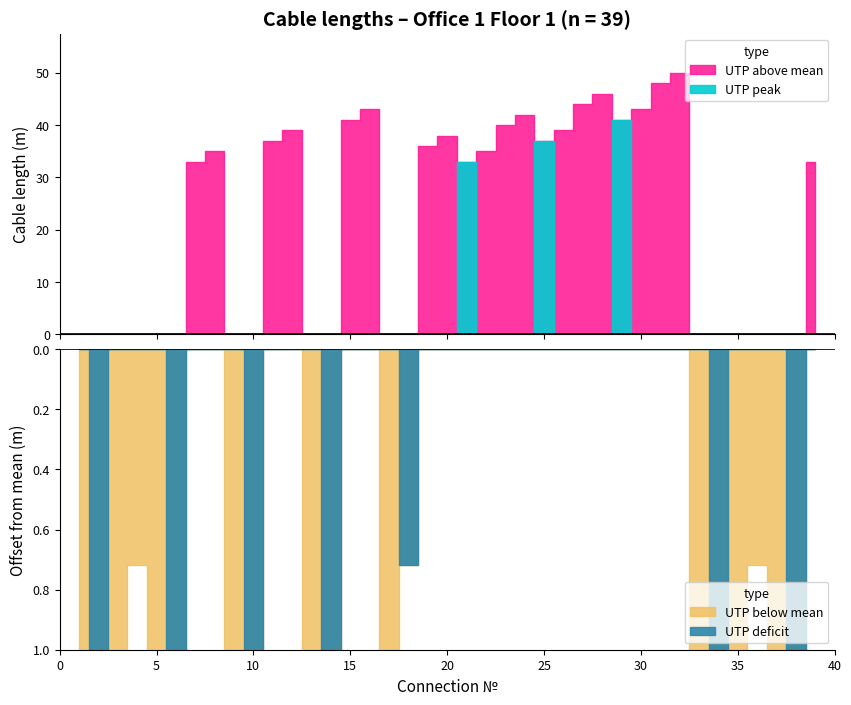

Which has a higher value, 1 or 28?

28